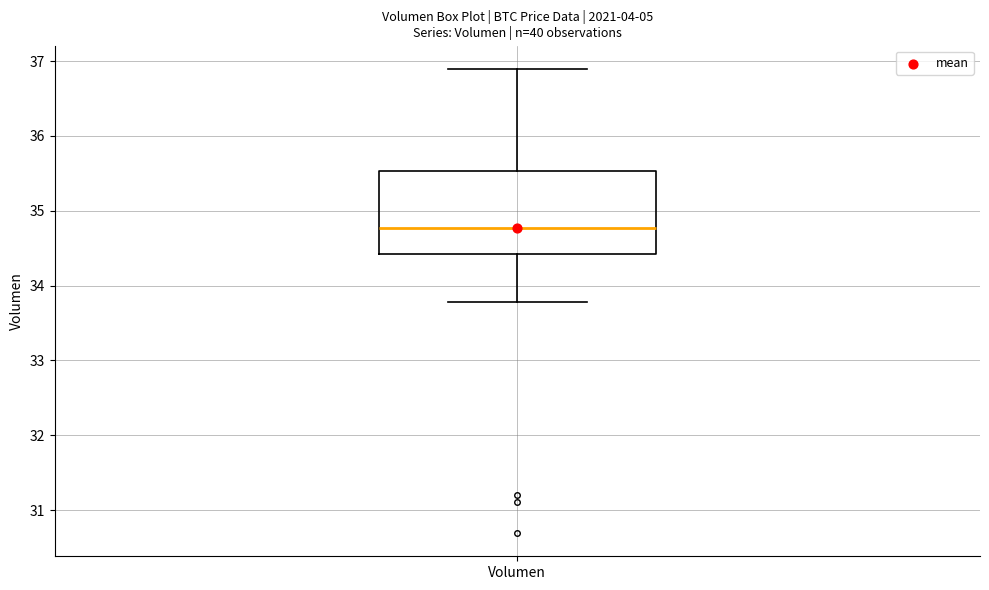

Where is the upper edge of the box for Volumen on the y-axis? The values are not printed on the chart, so give them approximately, as read against the axis.

35.5